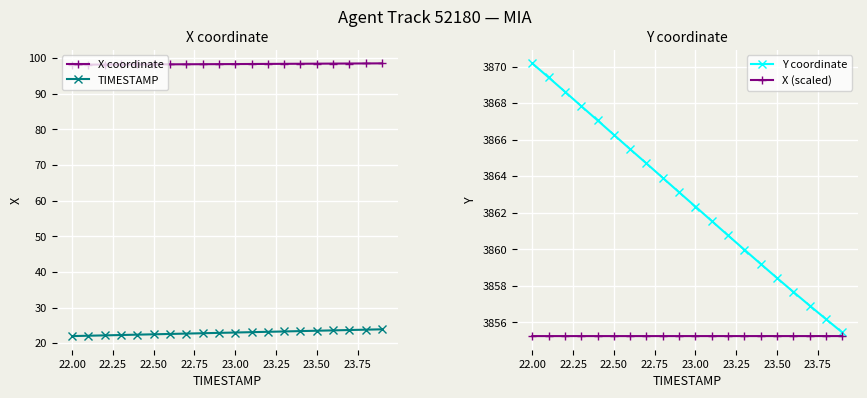

What is the highest value of the X coordinate series?

98.5